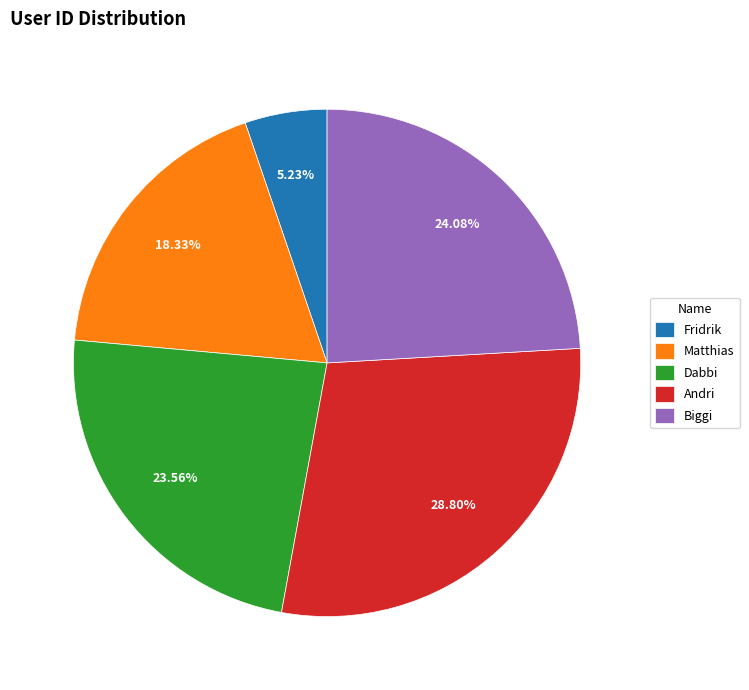

Approximately how many times larger is the value at Matthias compared to Biggi?

0.8